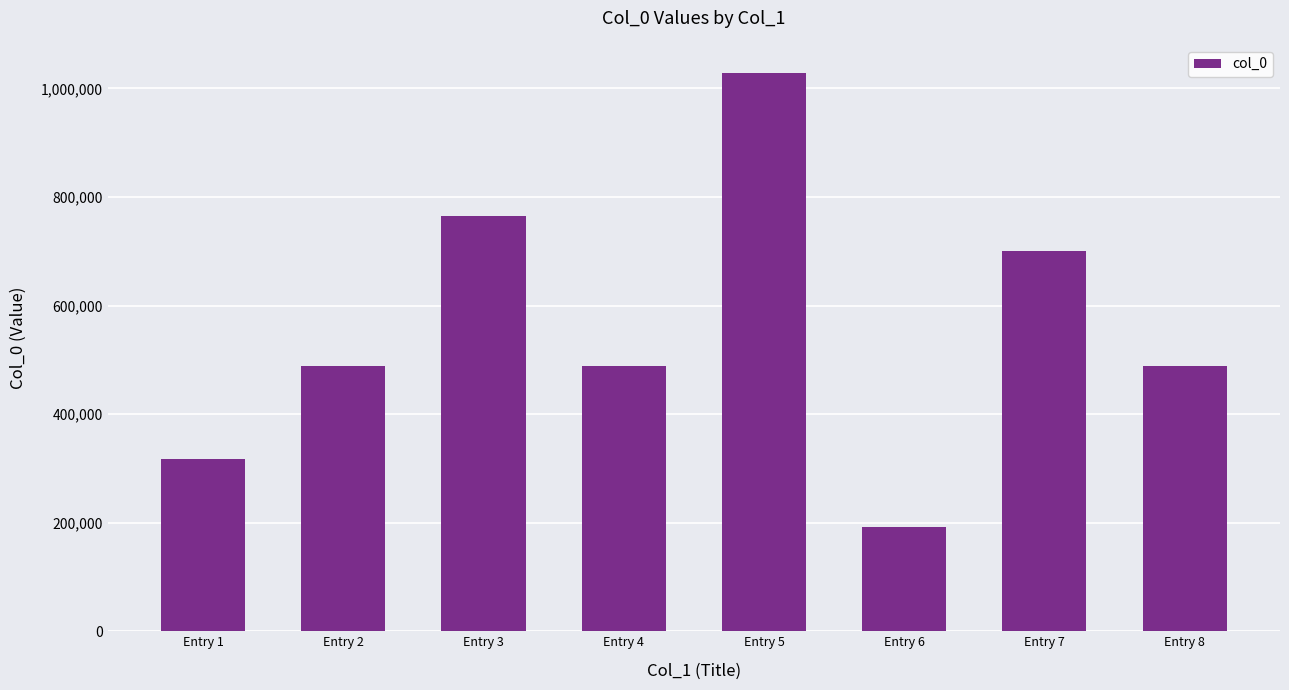

How many values are below 488950?

4